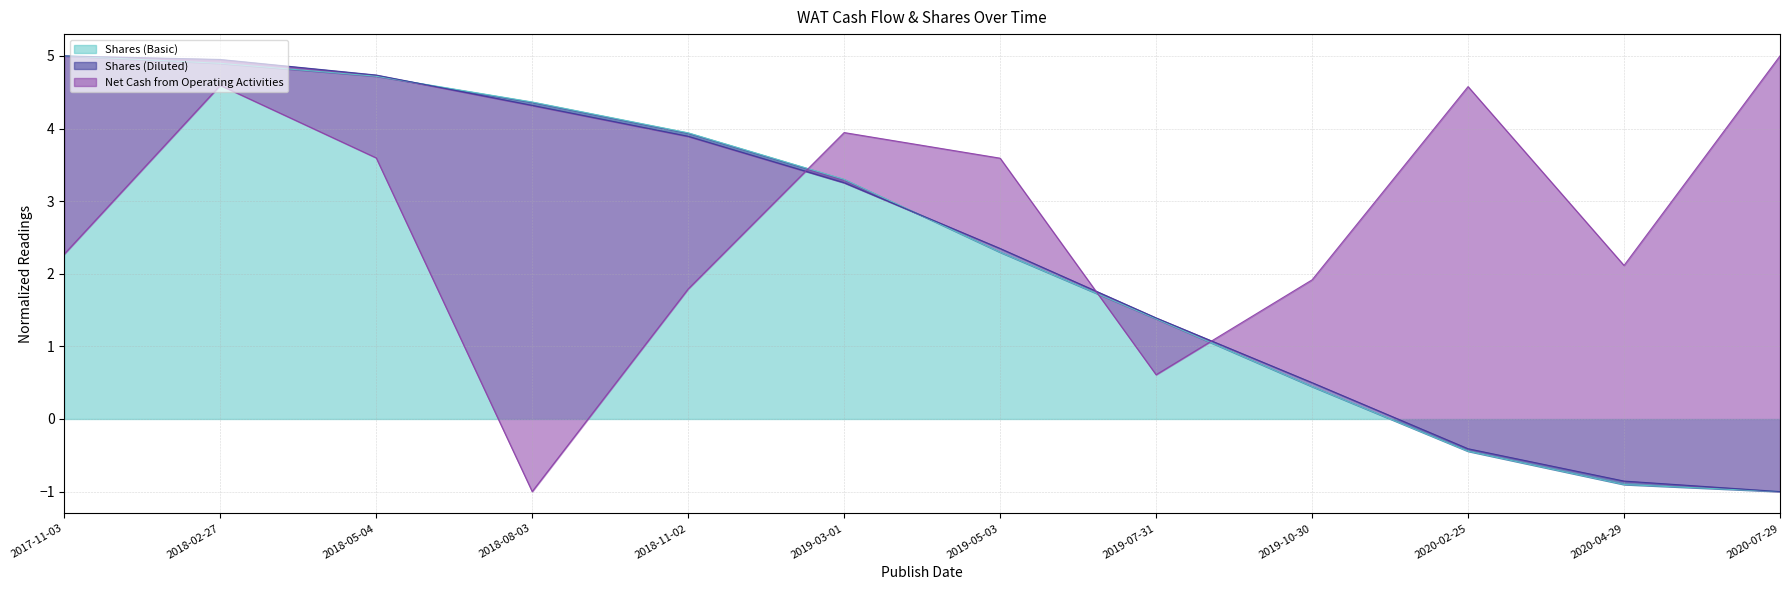

How many values in Shares (Basic) are below zero?

3